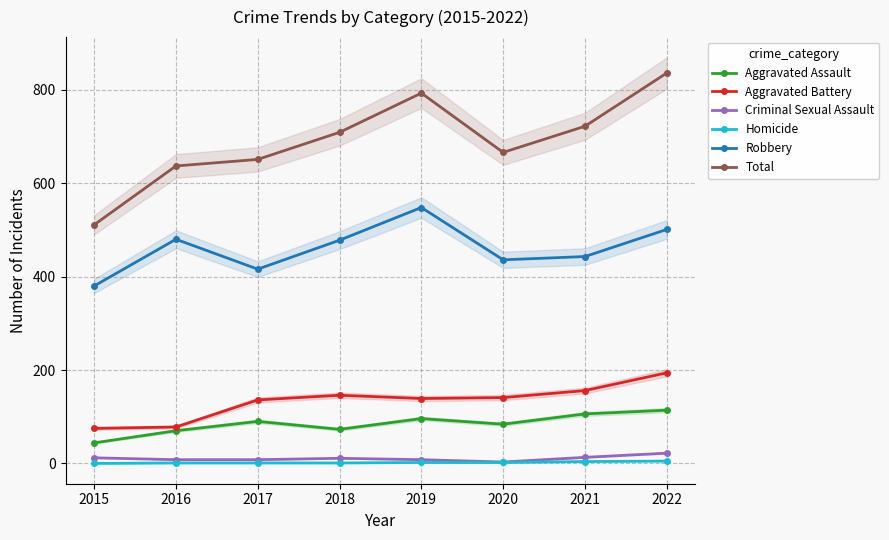

What is the total value across all series at 2022?

1672